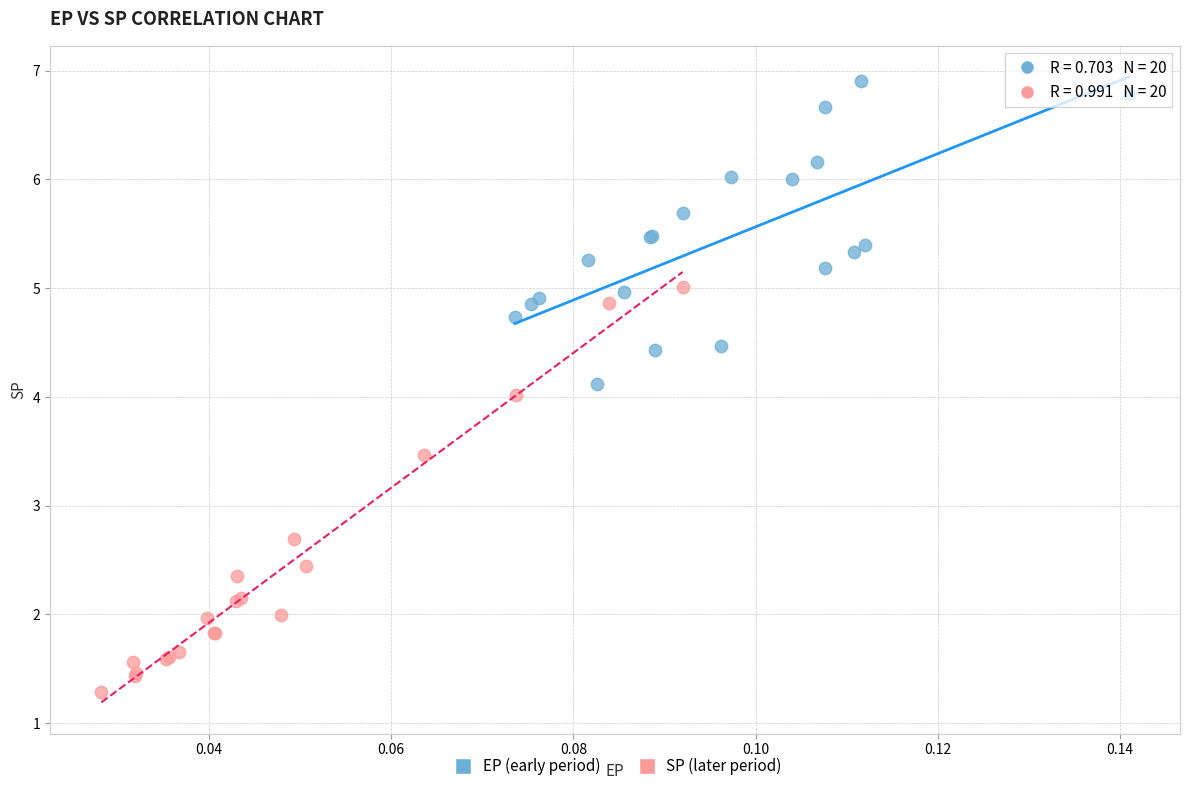

What are all the series names shown in the legend?

EP (early period), SP (later period)